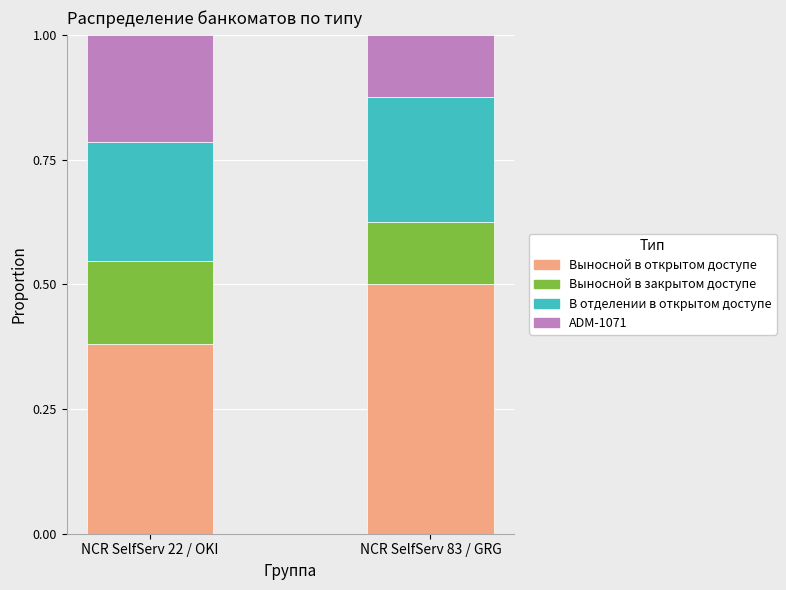

The Выносной в открытом доступе series shows 0.2 at NCR SelfServ 22 / OKI. True or false?

False